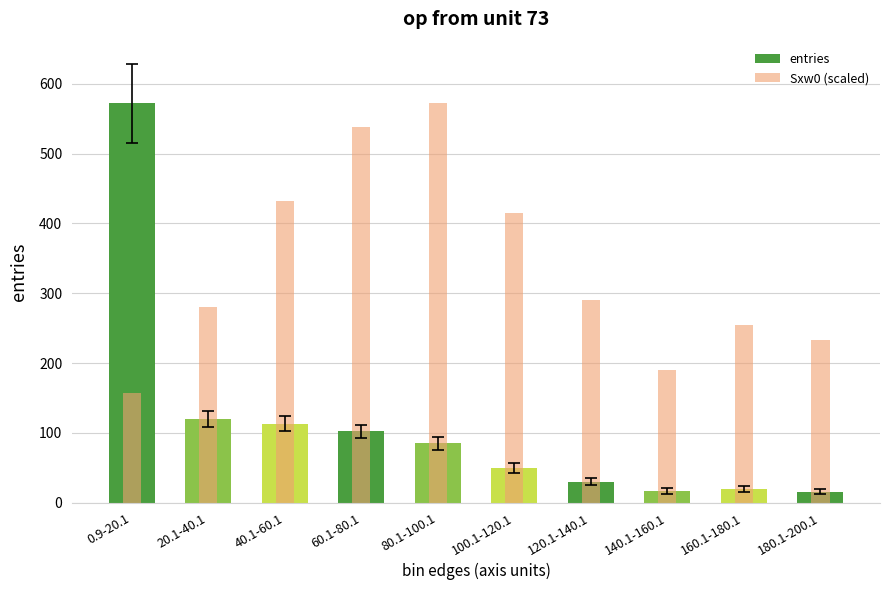

Which series has the widest spread of values?

entries